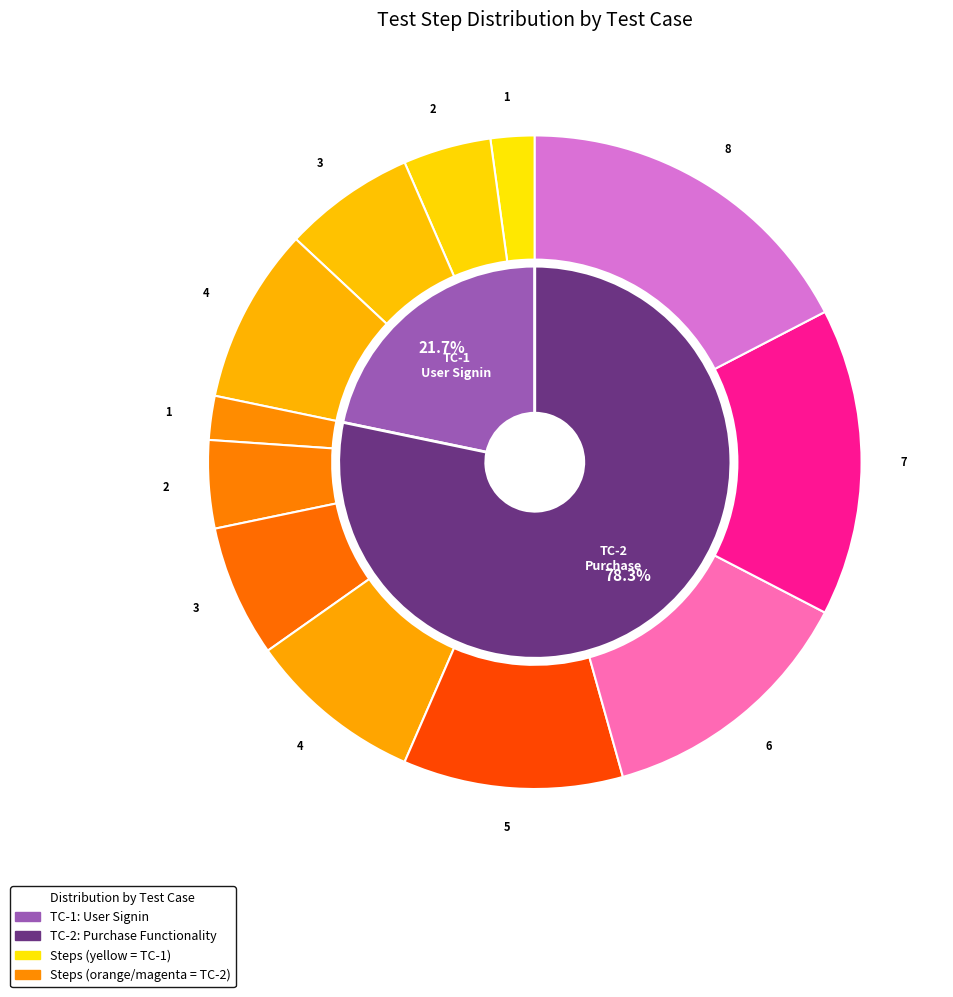

Is email sucessfully entered the majority of the pie?

No